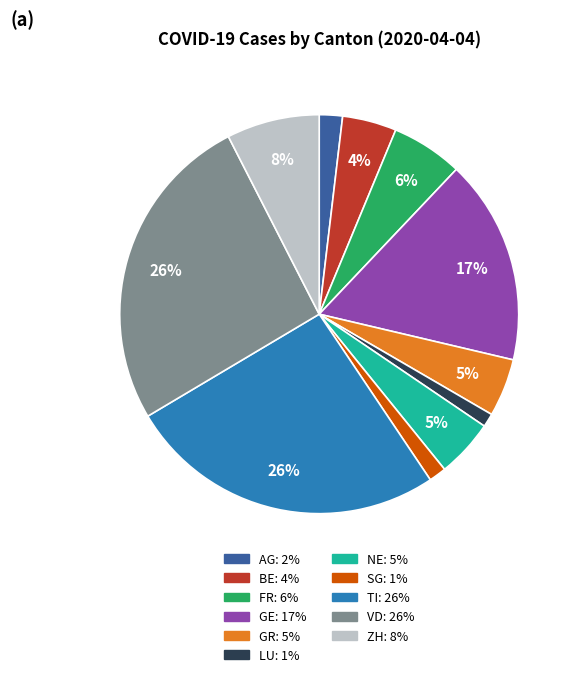

How many slices are in this pie chart?

11